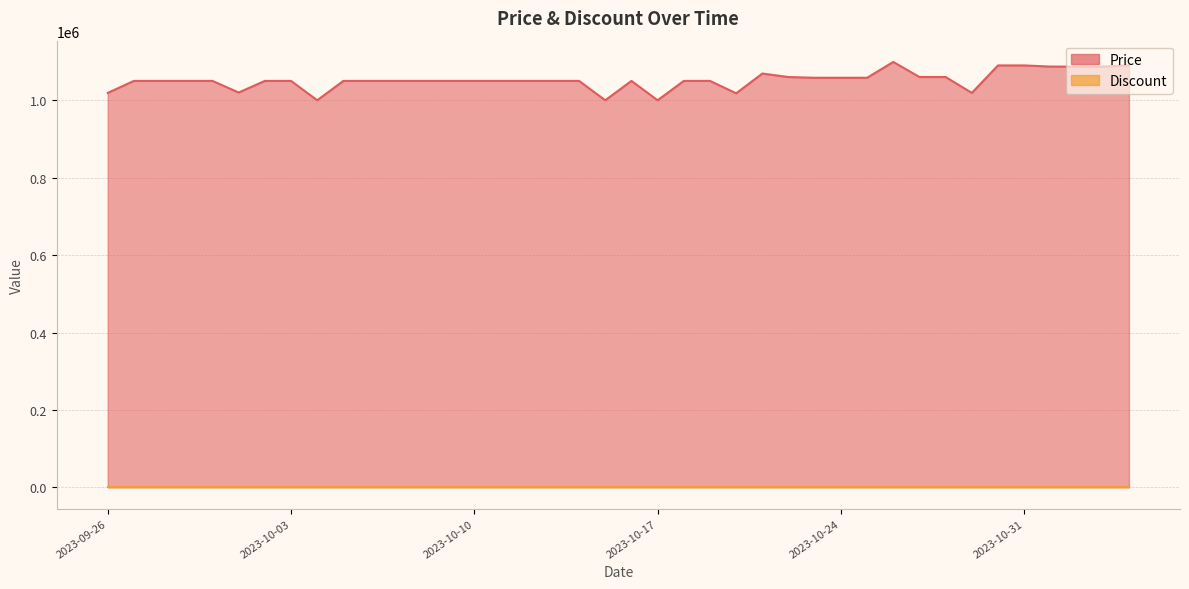

What is the average value?

1051984